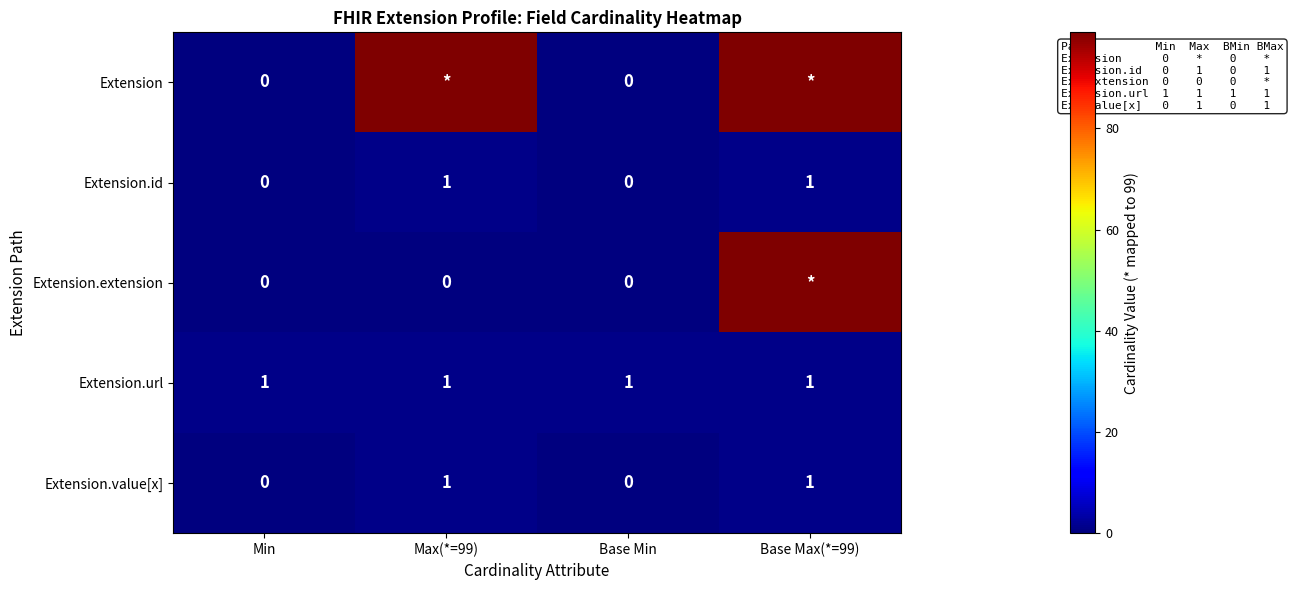

The Extension.id series shows 2 at Max(*=99). True or false?

False